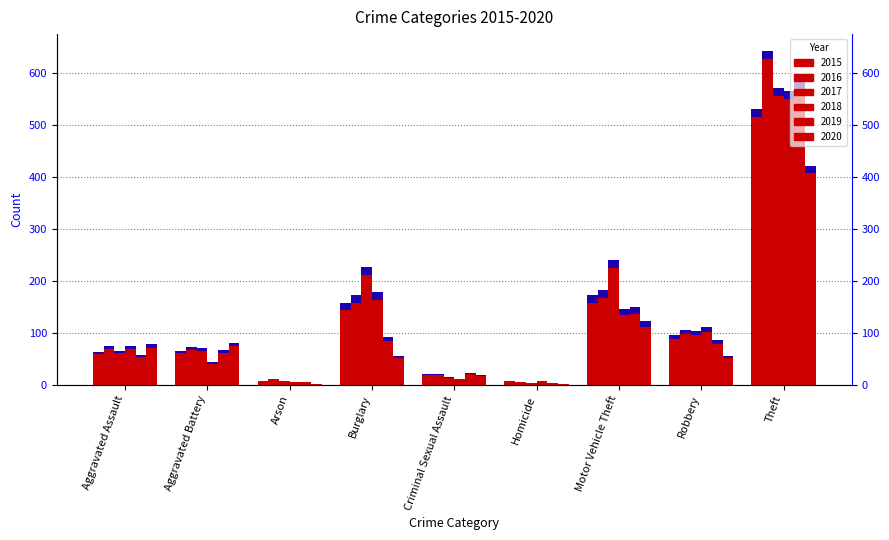

Are the bars grouped side by side (vs. stacked)?

Yes